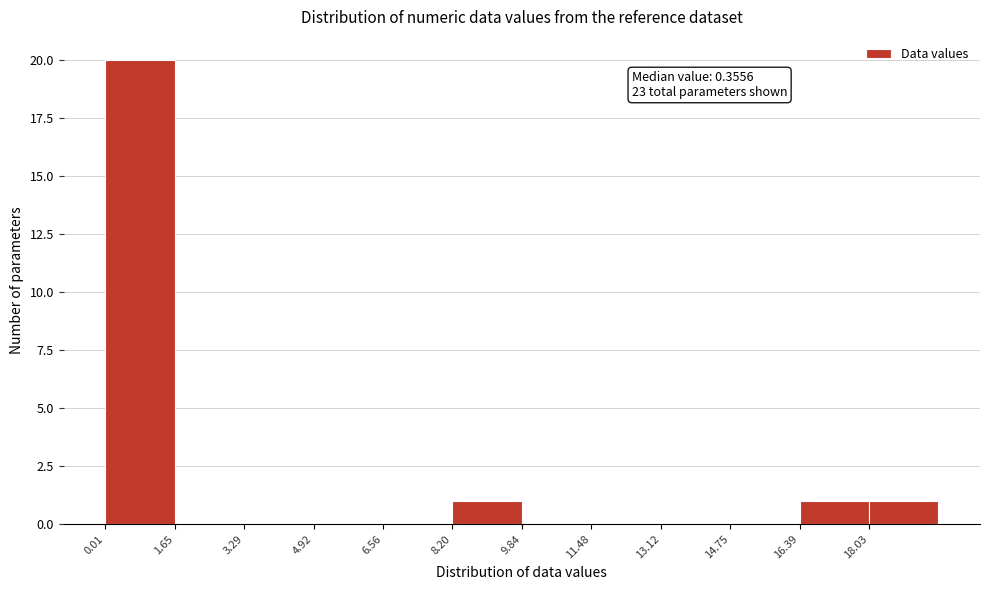

Over which range of the x-axis is the bar tallest?

0.0 to 1.6